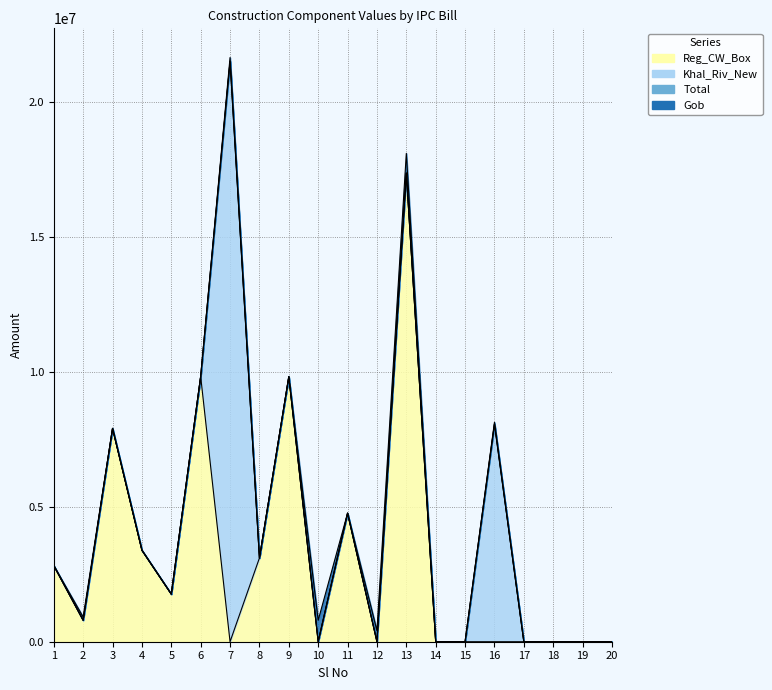

At which category is the sum across all series the highest?

7